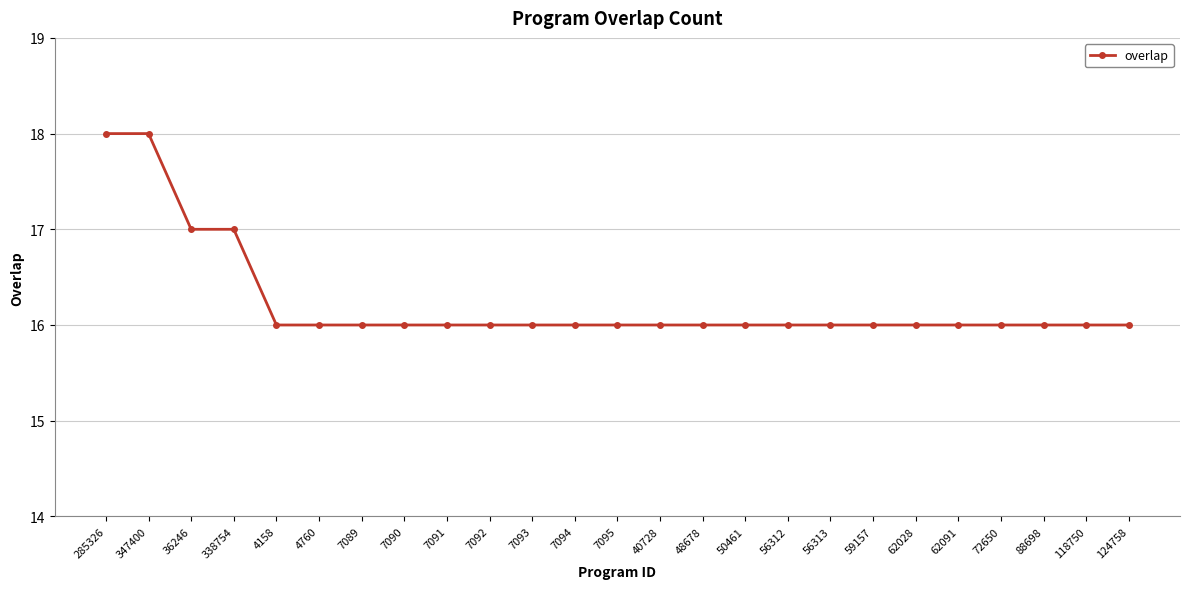

Does the chart display data point markers on the line(s)?

Yes